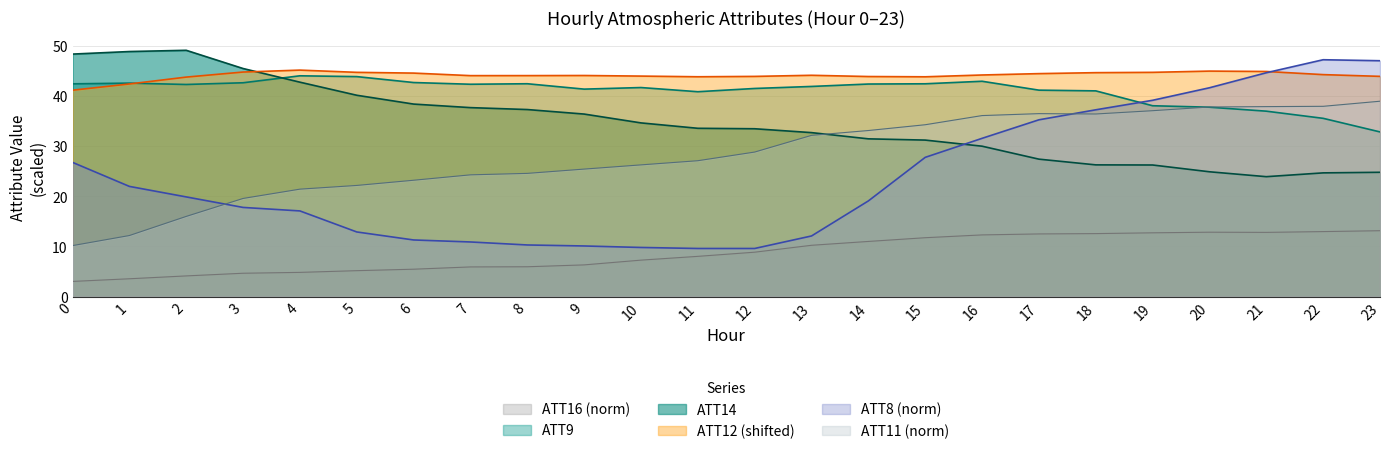

What are all the series names shown in the legend?

ATT16 (norm), ATT9, ATT14, ATT12 (shifted), ATT8 (norm), ATT11 (norm)